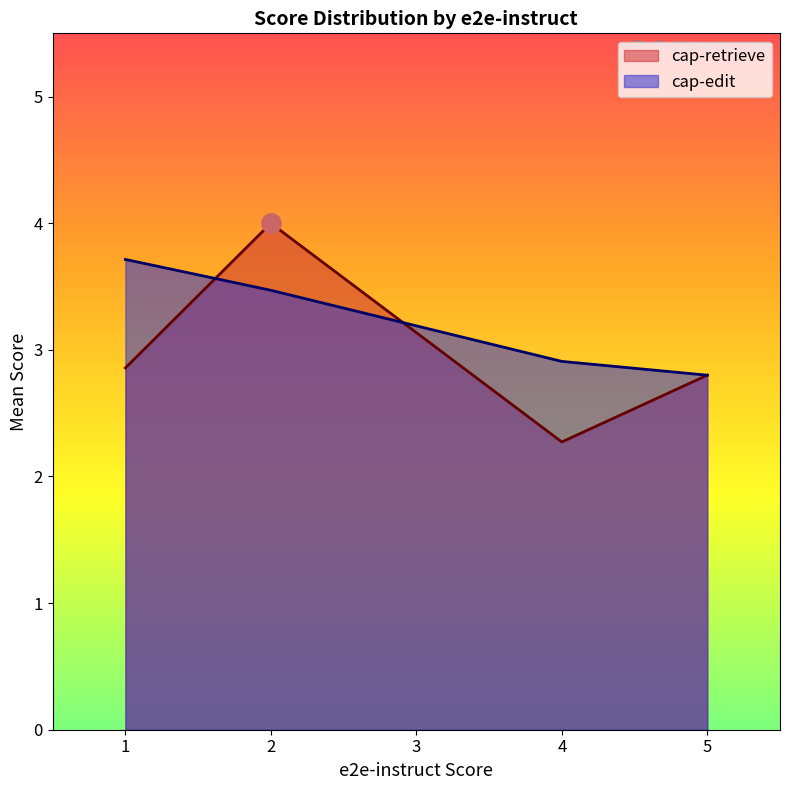

What is the difference between the second highest and second lowest values in the cap-retrieve series?

0.1